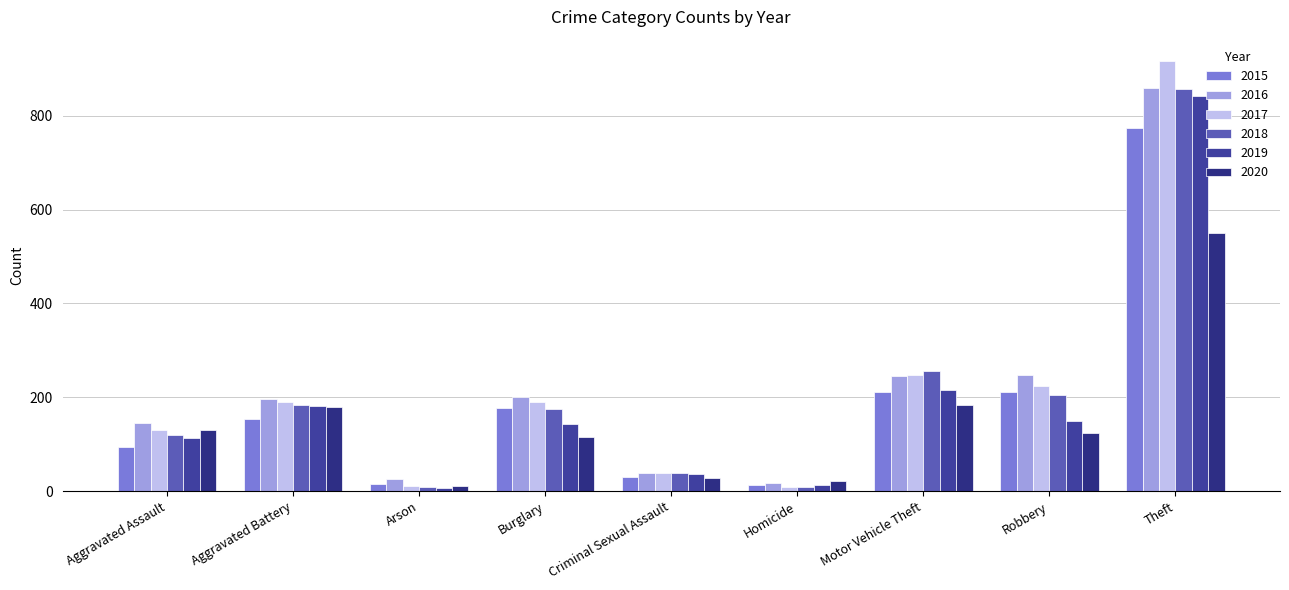

Does the chart contain any negative values?

No